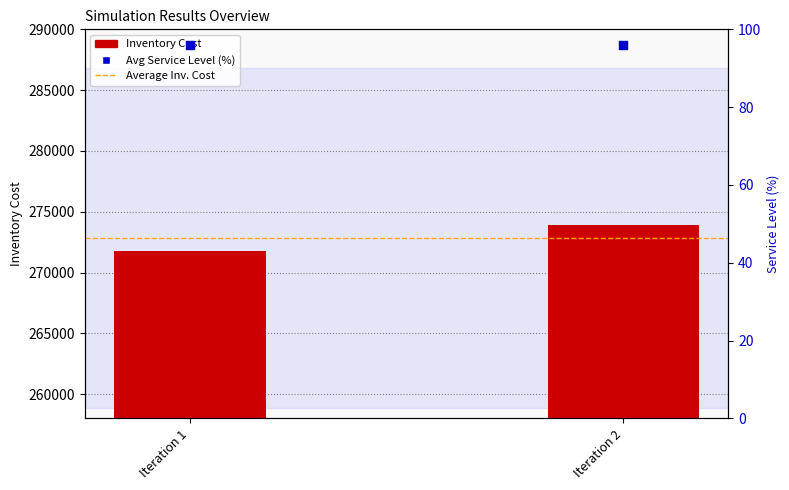

At which category is the sum across all series the highest?

Iteration 2